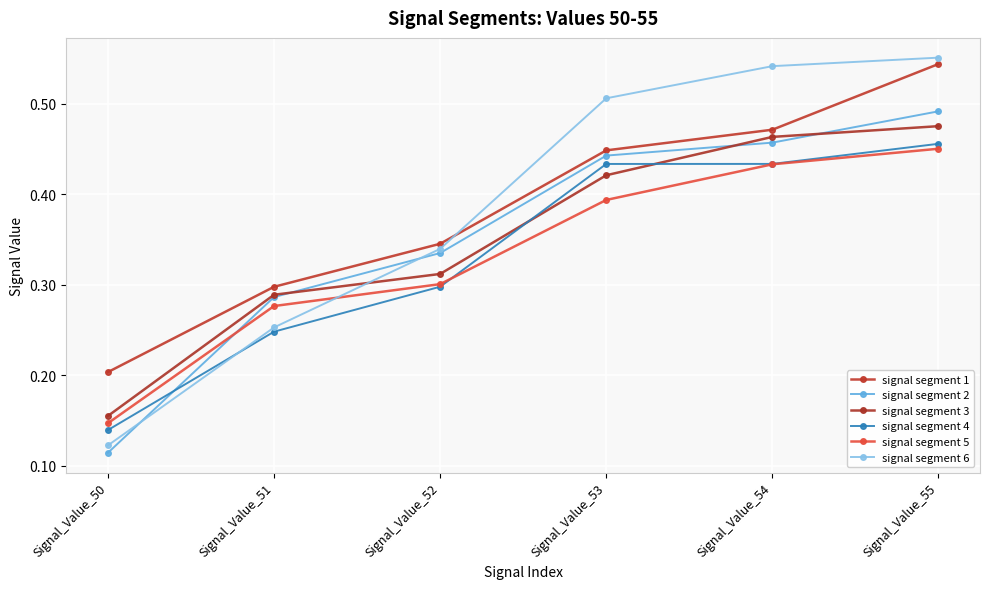

Which series changed the most between Signal_Value_52 and Signal_Value_54?

signal segment 6